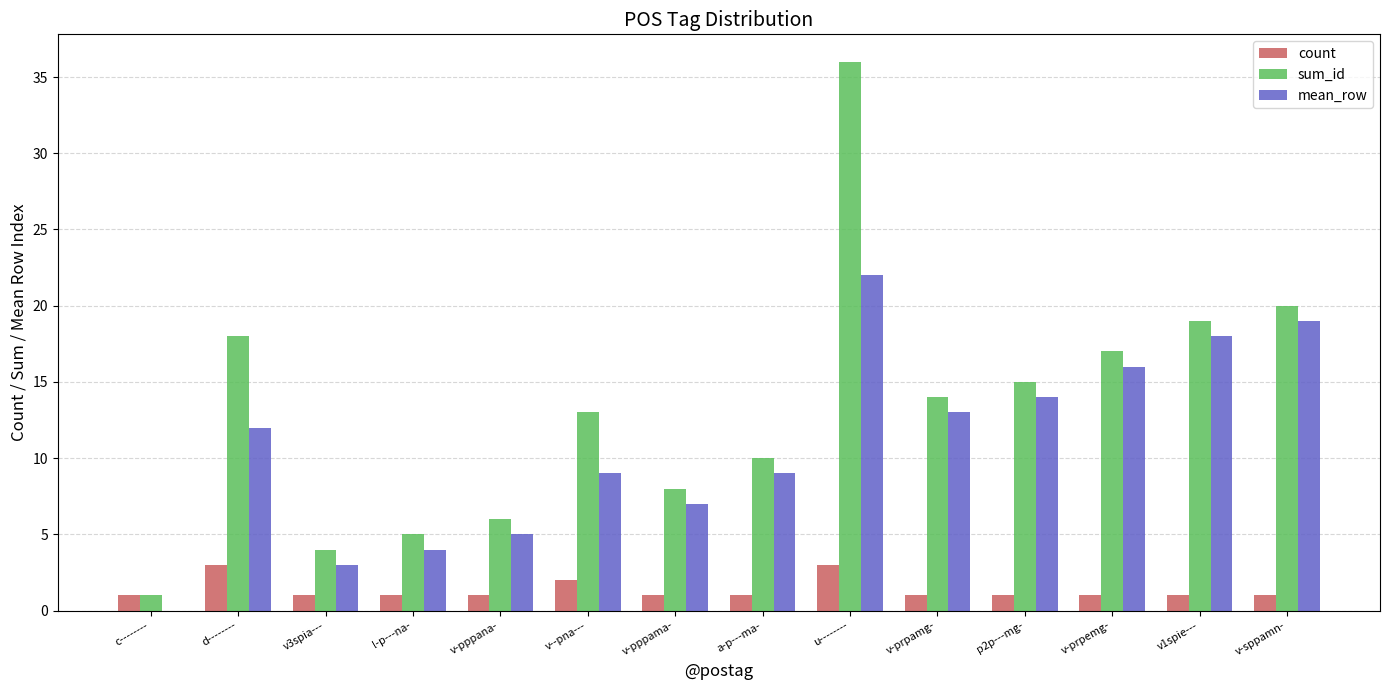

The value of count at c-------- is 1. True or false?

True